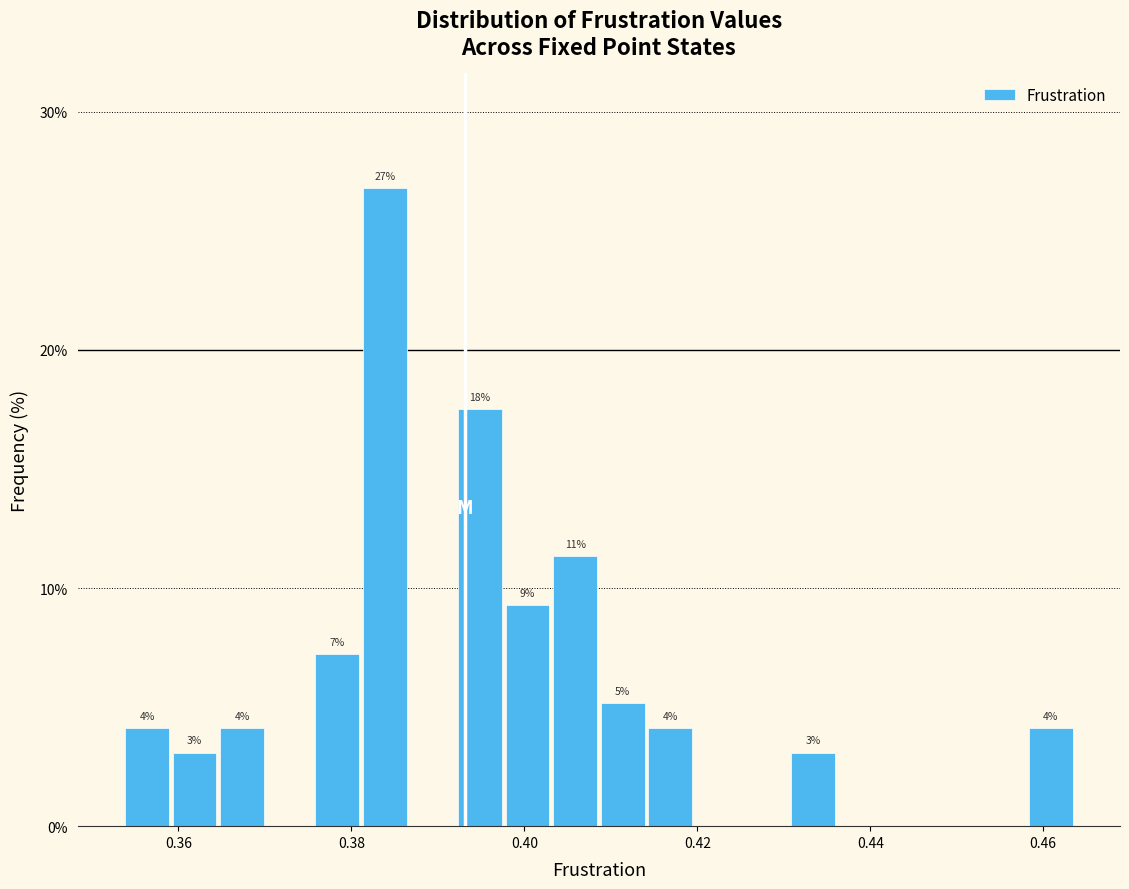

Read against the x-axis, roughly where is the centre of the tallest bar?

0.384